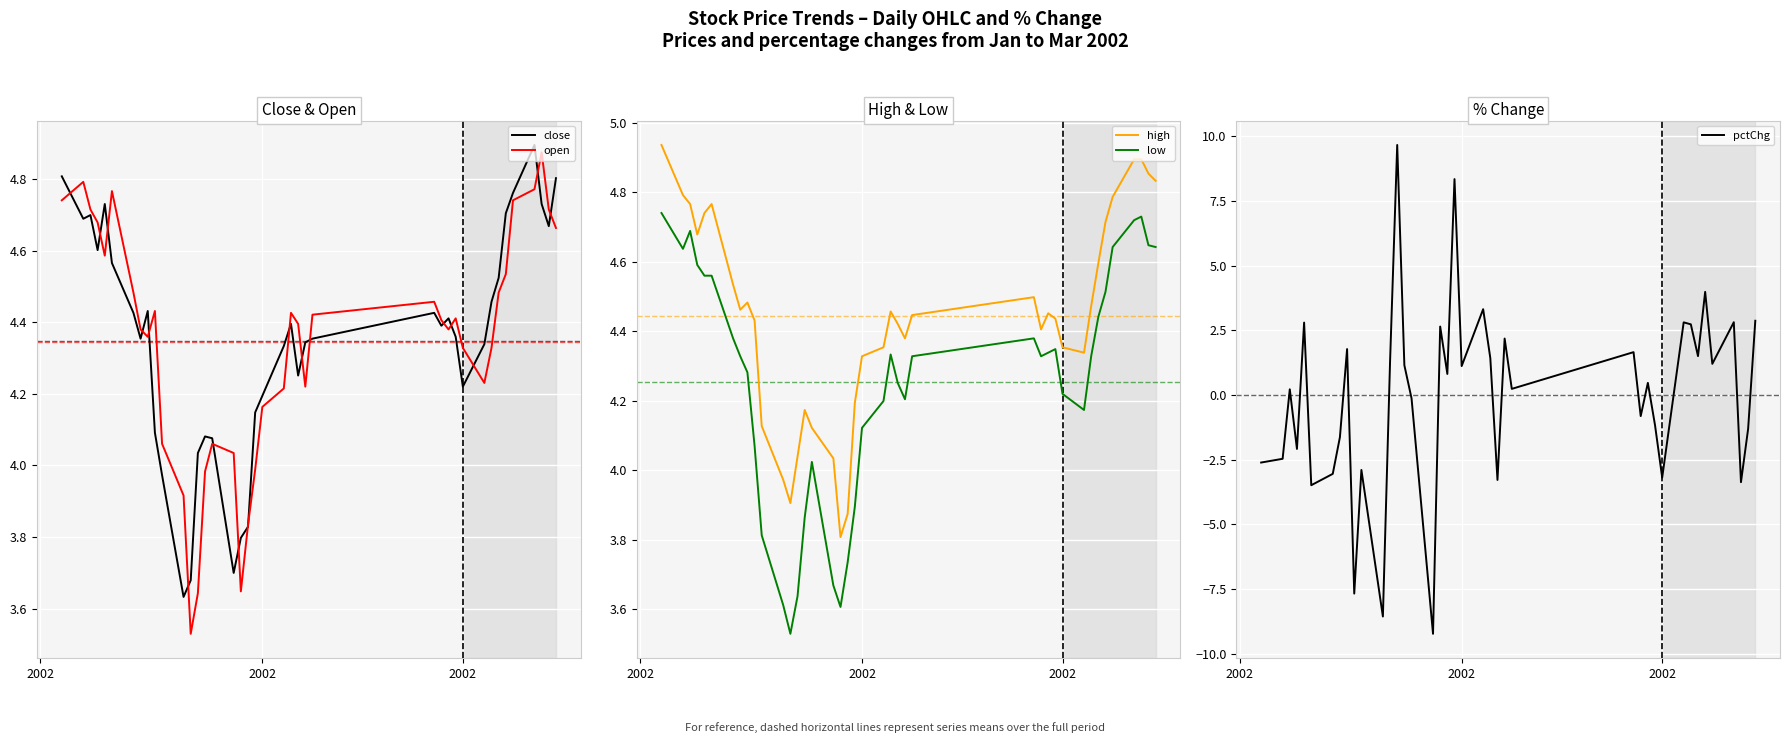

How many data points does each series have?

40